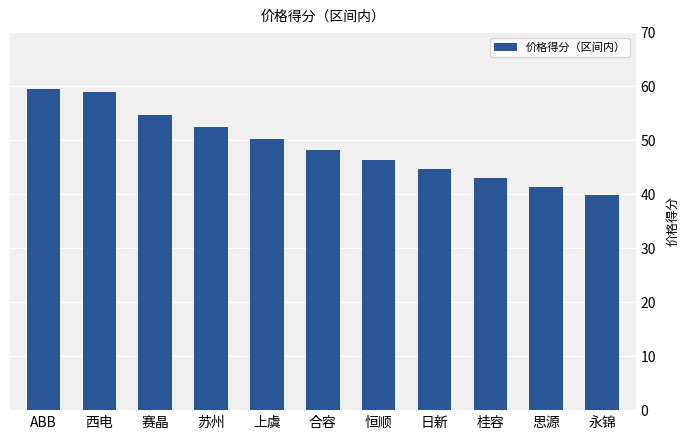

Does the chart contain stacked bars?

No